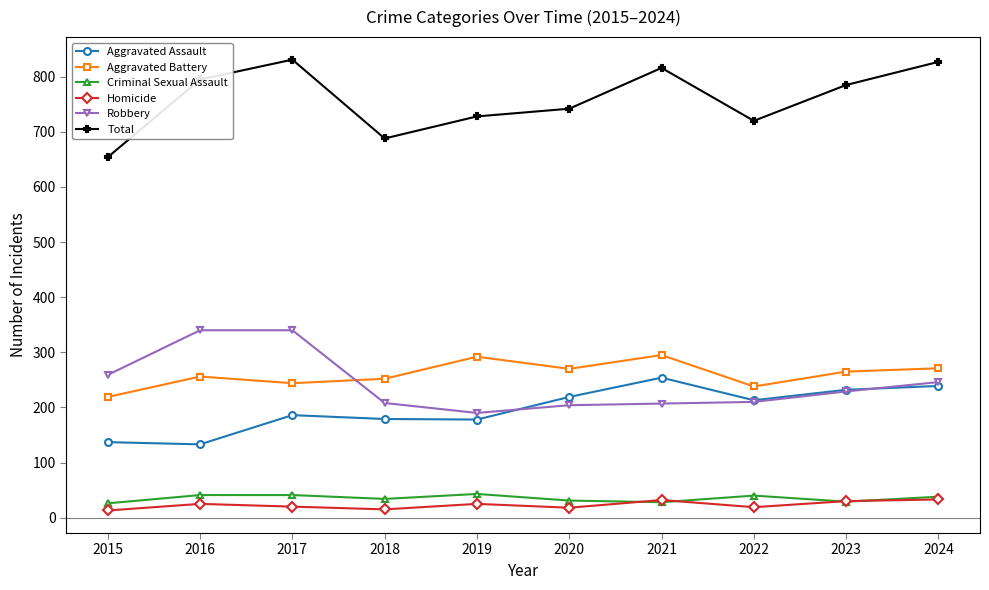

List the series in order of their peak value, lowest first.

Homicide, Criminal Sexual Assault, Aggravated Assault, Aggravated Battery, Robbery, Total